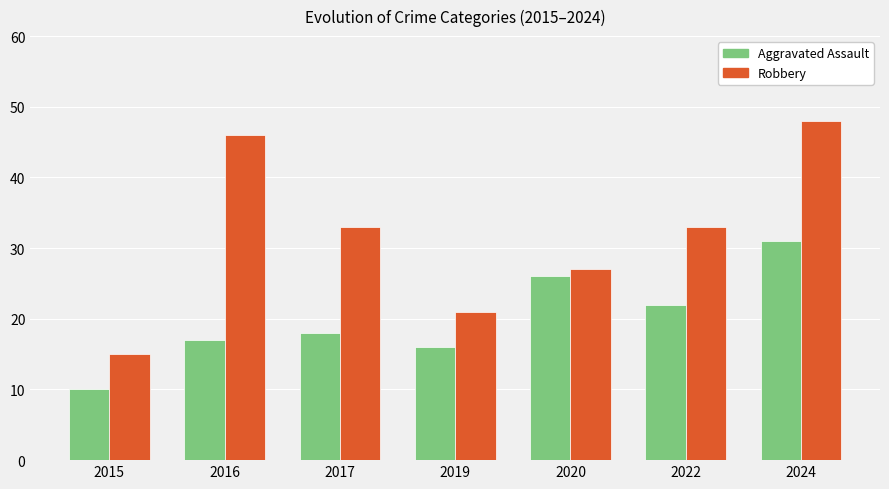

How many groups of bars are there?

7